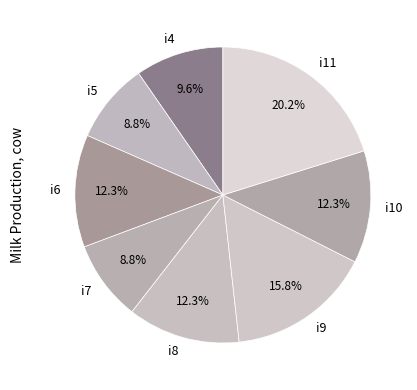

True or false: i8 accounts for 12% of the total.

True